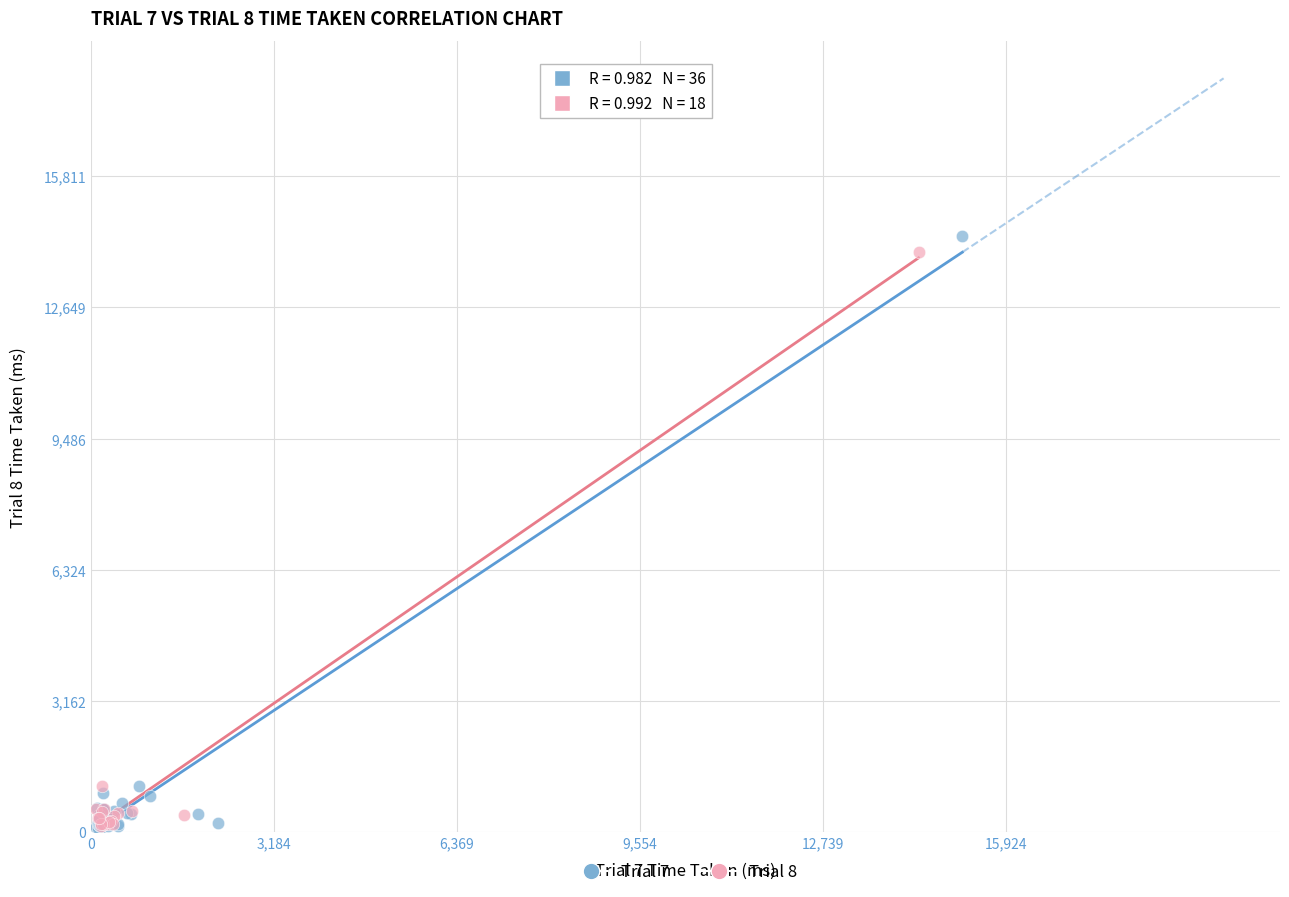

Which series has the largest Y range (max minus min)?

Trial 7